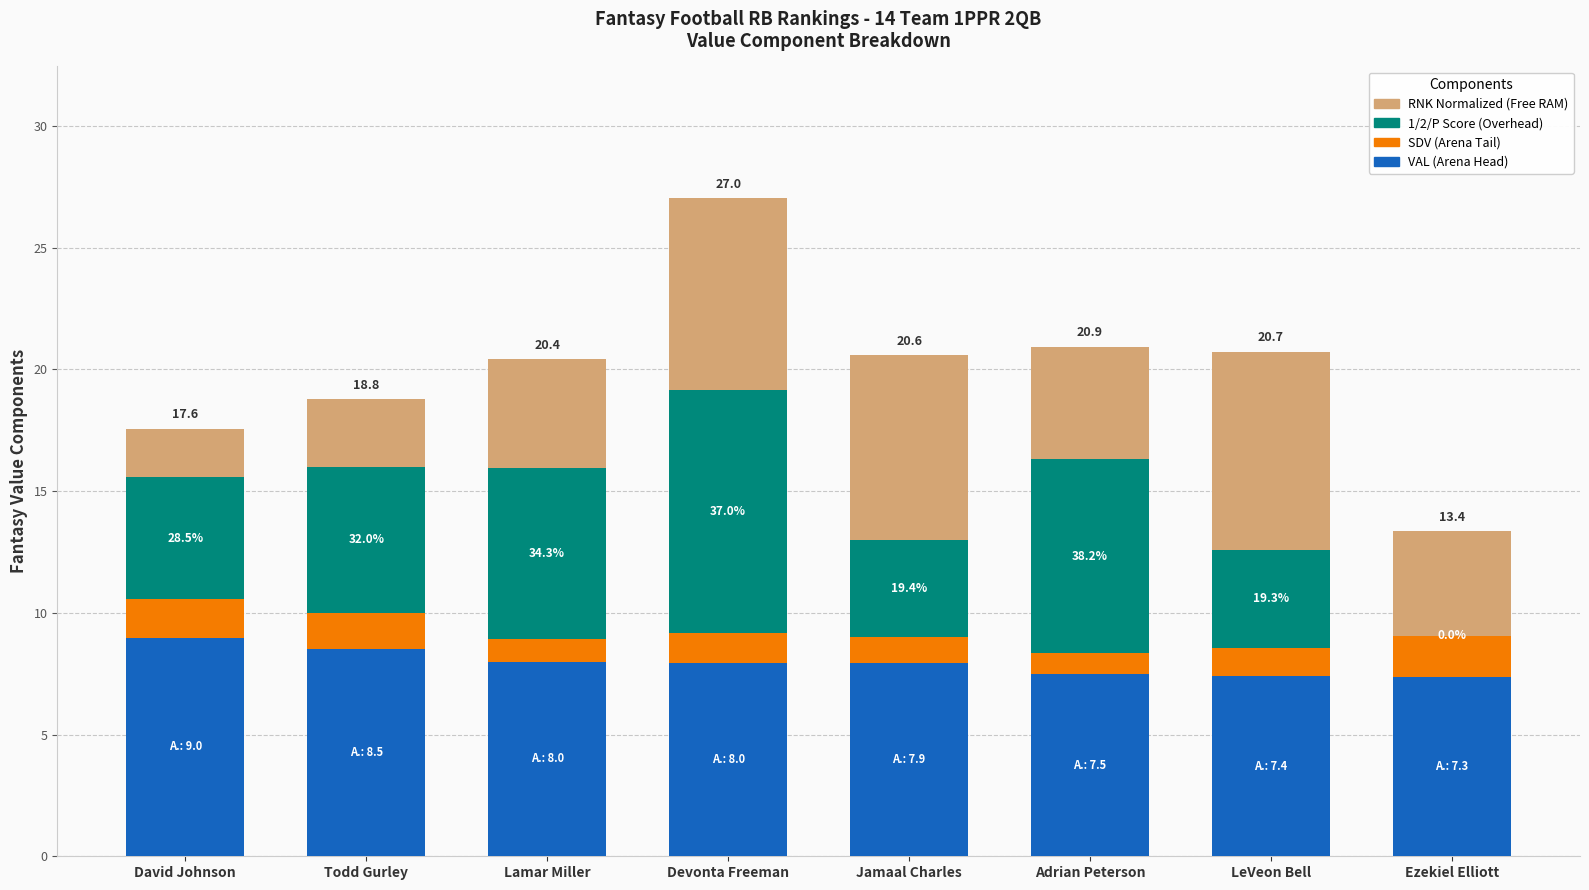

Are the bars grouped side by side (vs. stacked)?

No